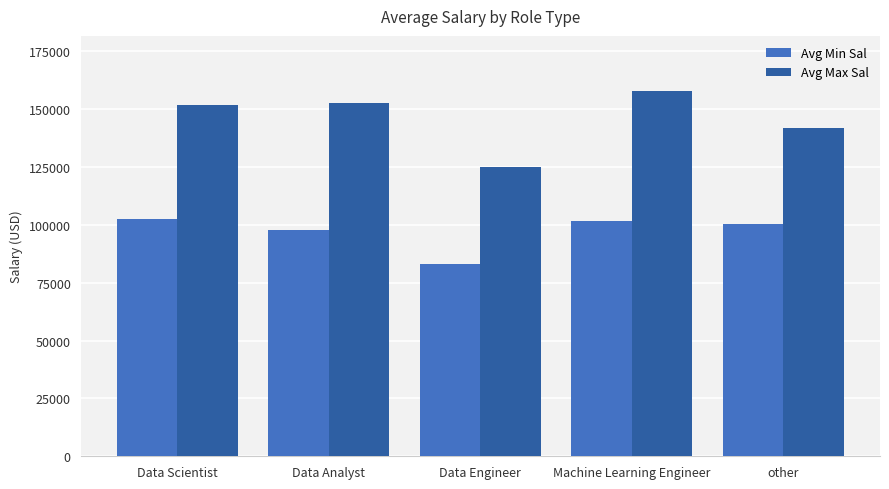

Are the bars horizontal?

No